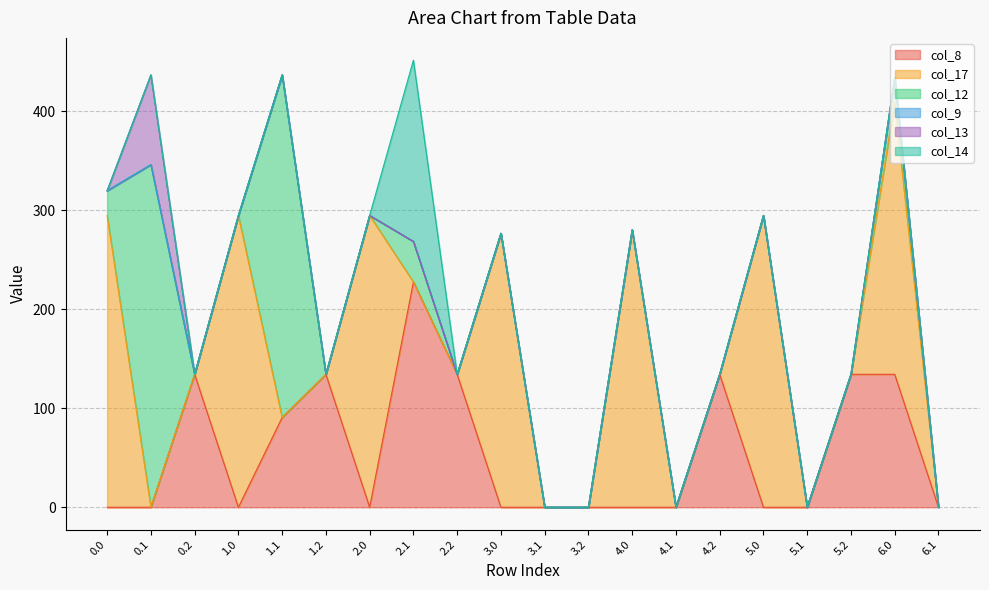

Which has a higher value, 0.2 or 3.2?

0.2